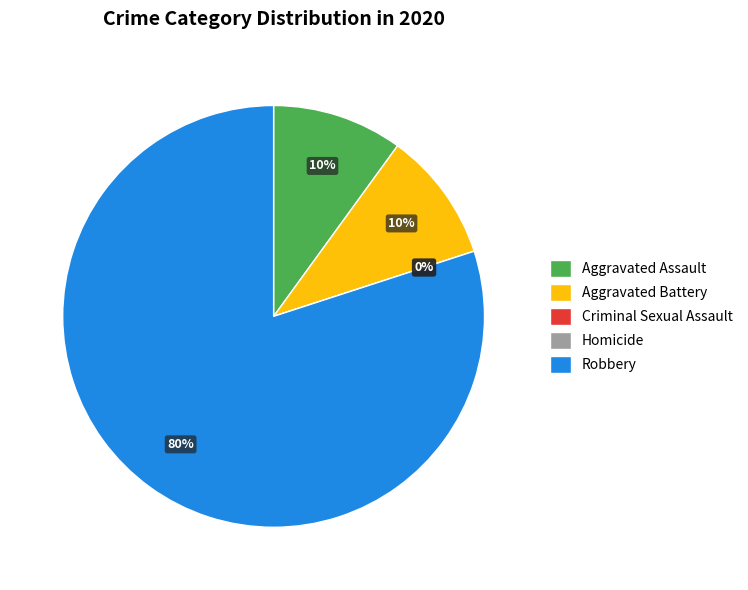

Which slice is the largest?

Robbery